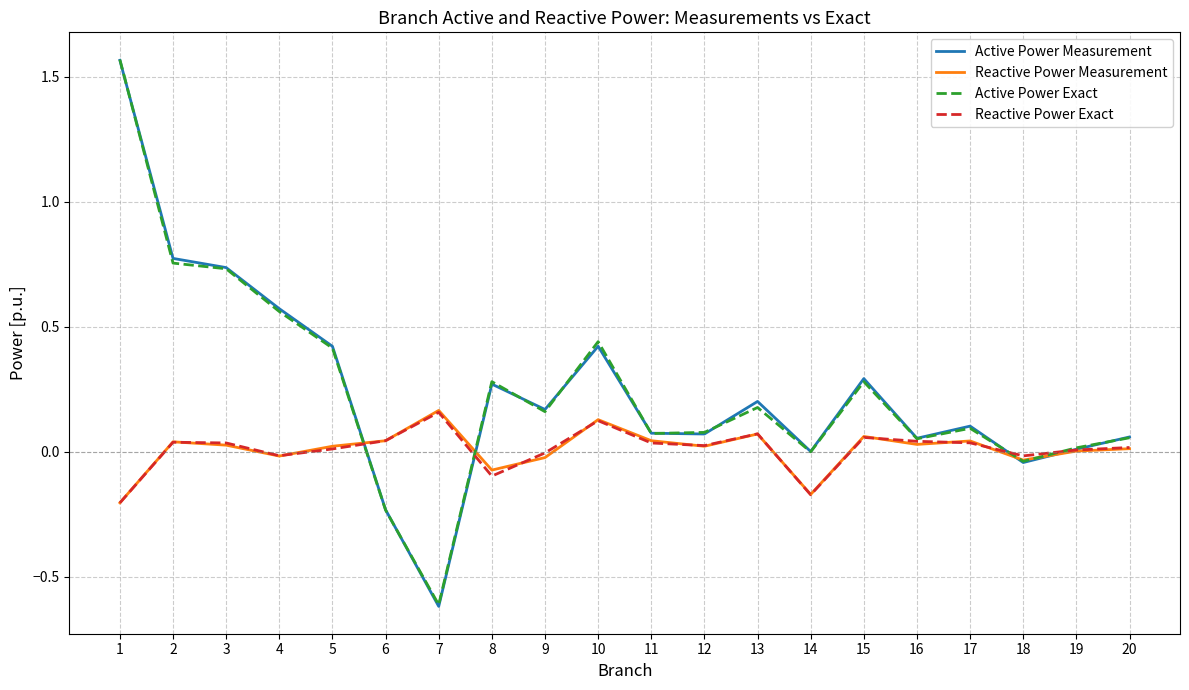

Is it true that Reactive Power Measurement equals 0.0 at 19?

True